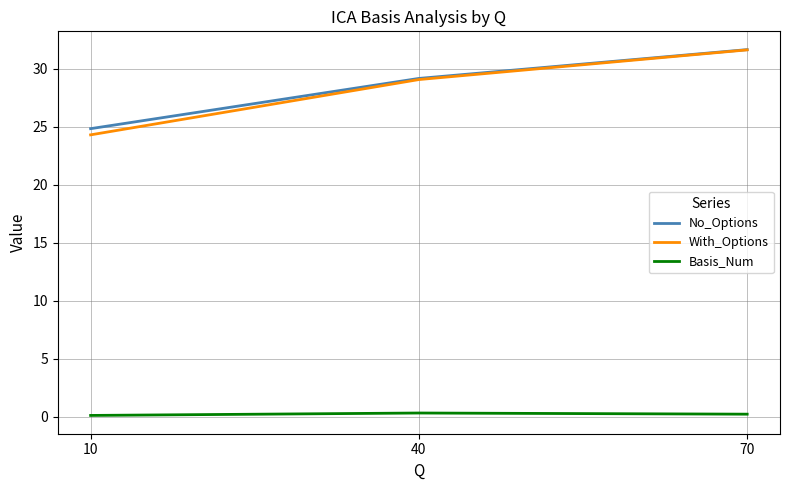

Is it true that Basis_Num equals 0.4 at 70?

False